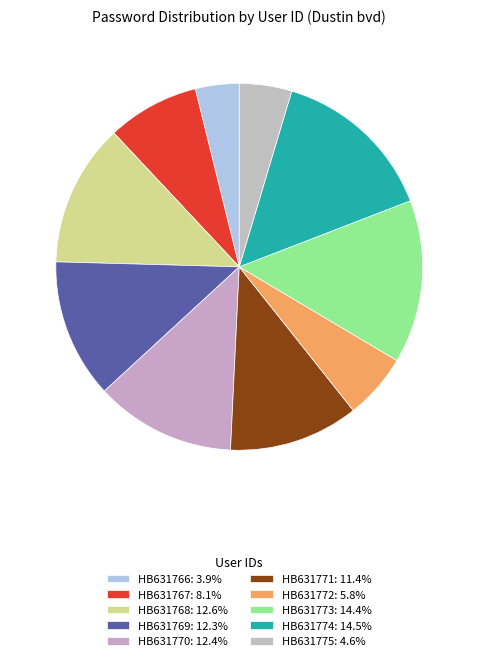

Which slice is the largest?

HB631774